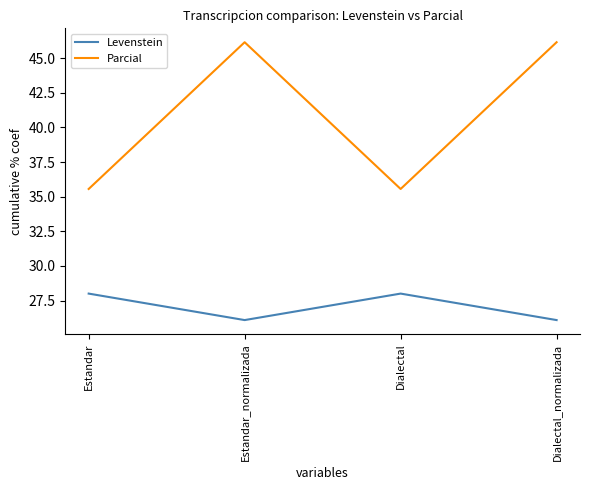

Which series has the largest range (max minus min)?

Parcial